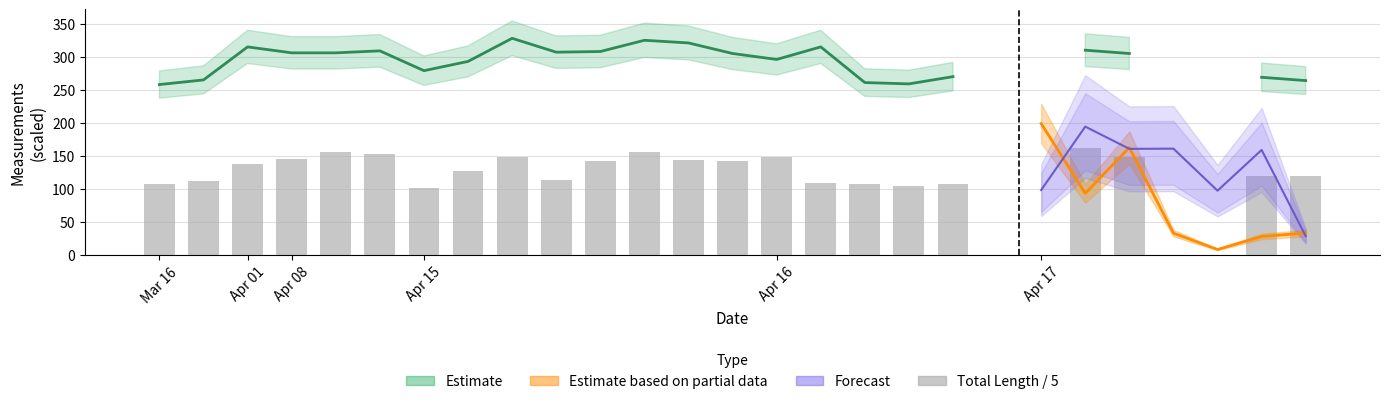

What is the change in value from 10 to 17?

-37.8